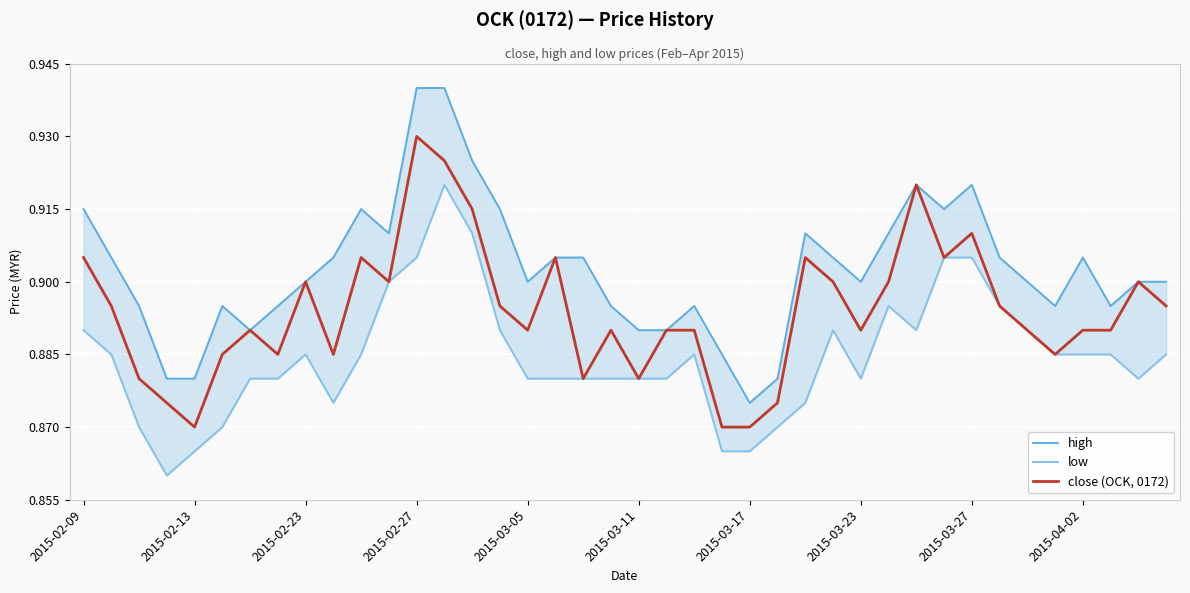

What is the sum of all low values?

35.4